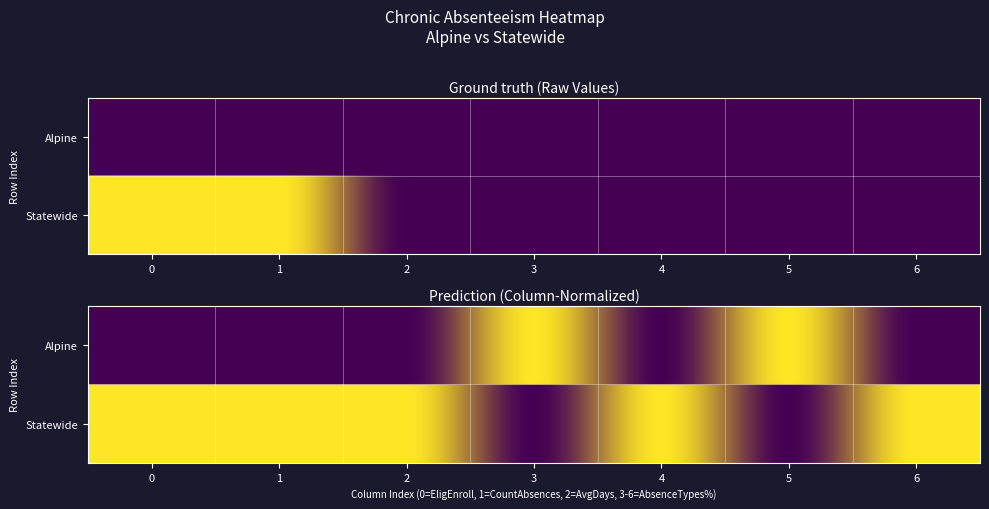

True or false: Alpine has a value of 37.0 at 1.

True